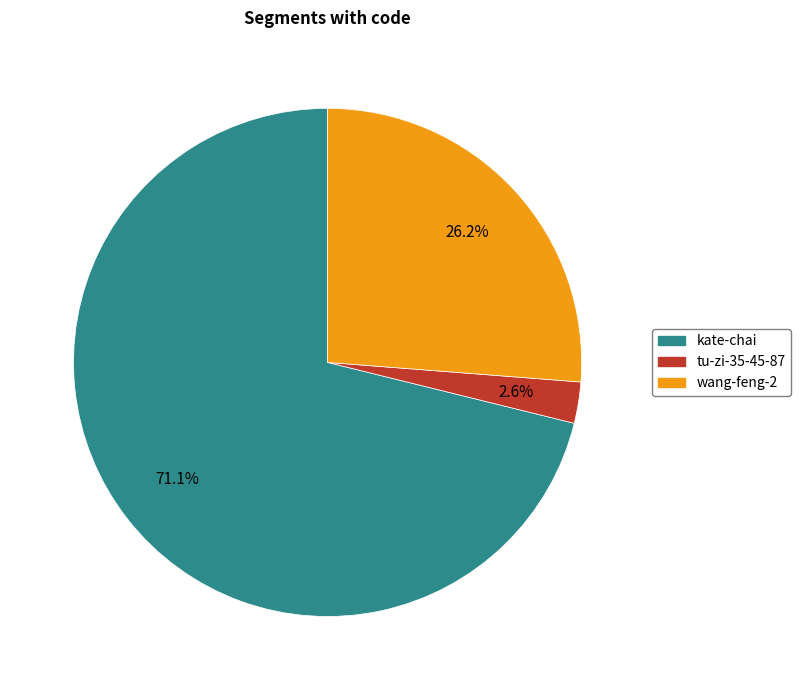

Which category has the smallest portion of the pie?

tu-zi-35-45-87